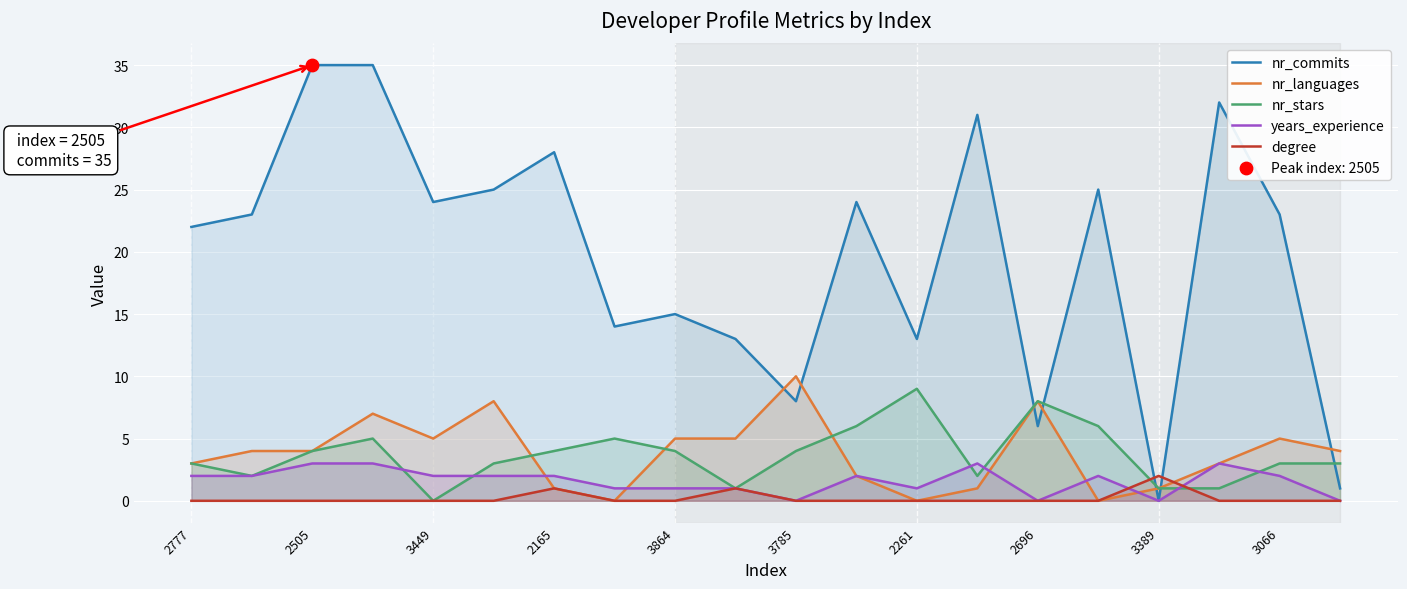

Is the value of nr_languages at 2696 greater than the value of years_experience at 3066?

Yes